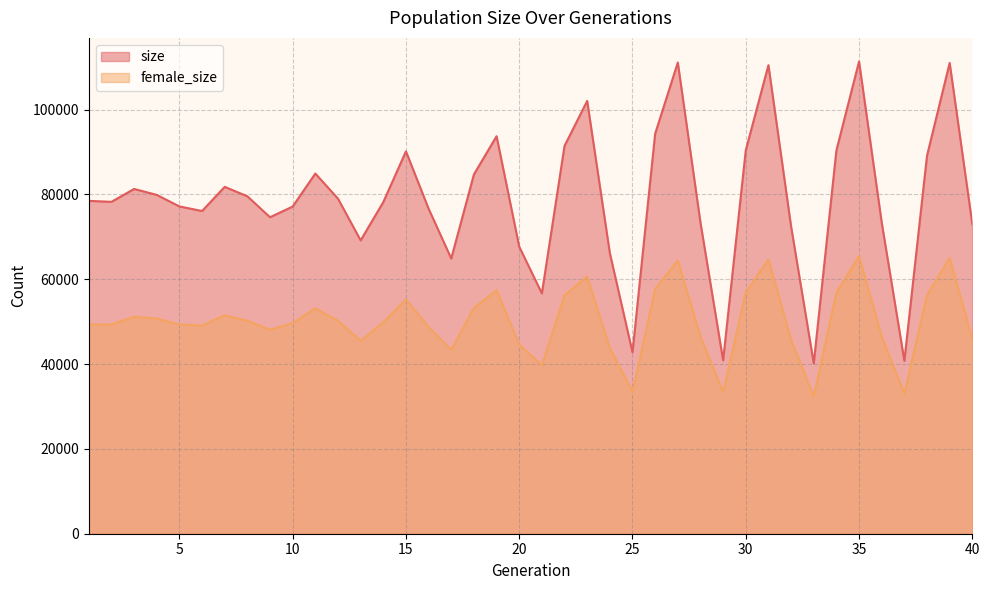

What is the maximum value shown in the chart?

111352